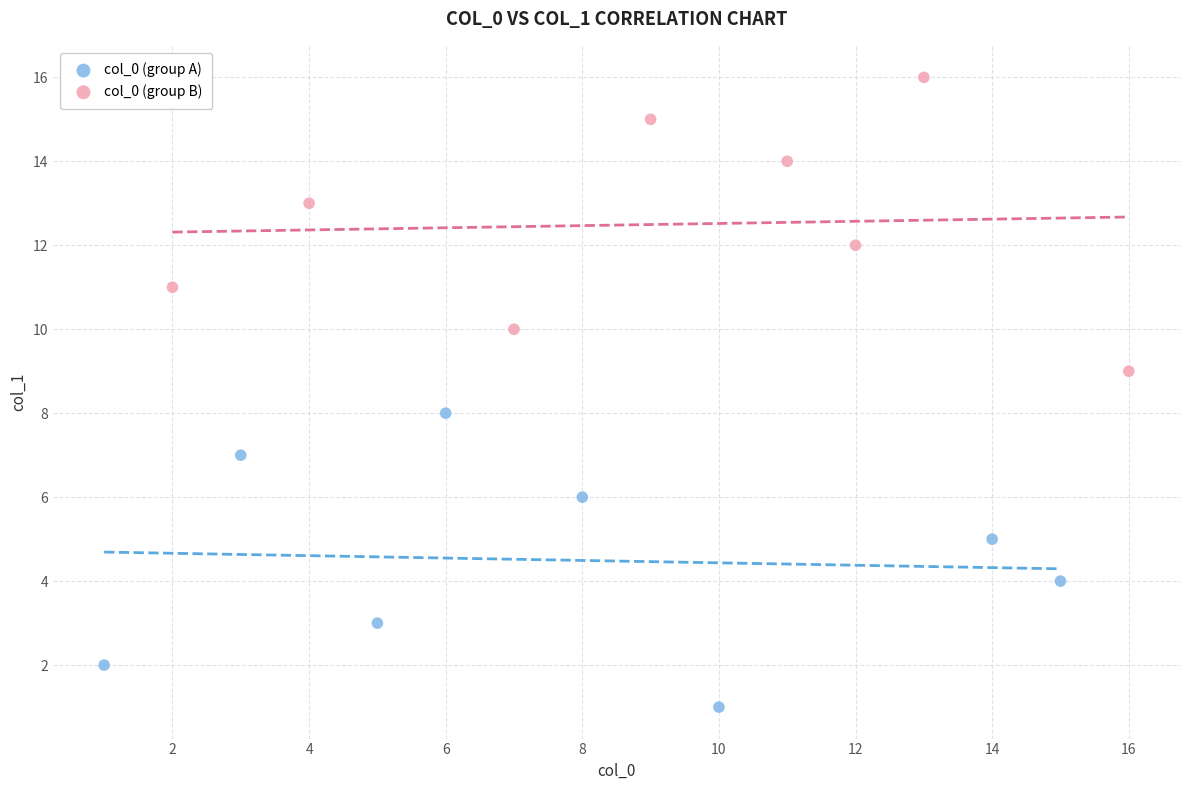

Which series reaches the maximum Y coordinate?

col_0 (group B)